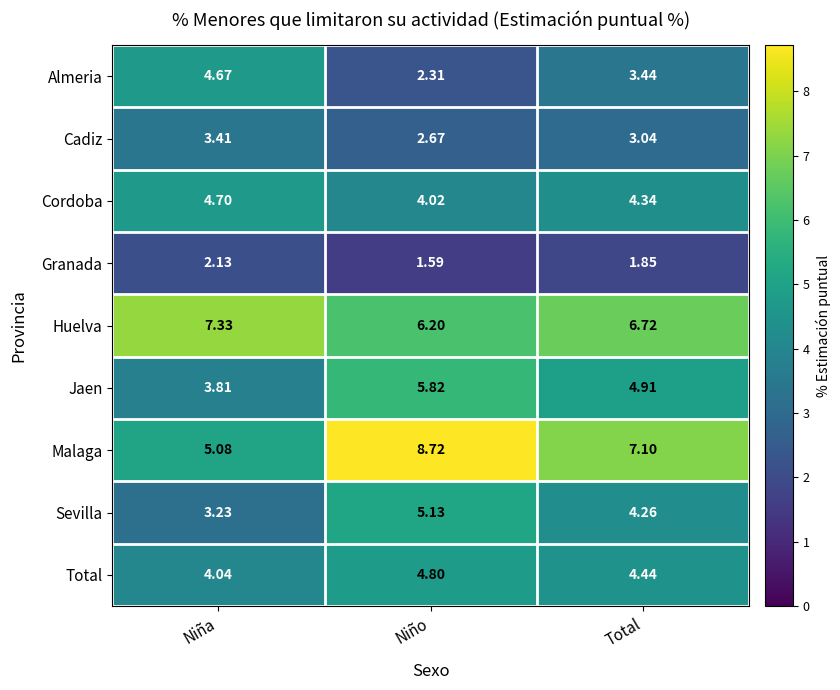

Which series has the largest total across all categories?

Malaga